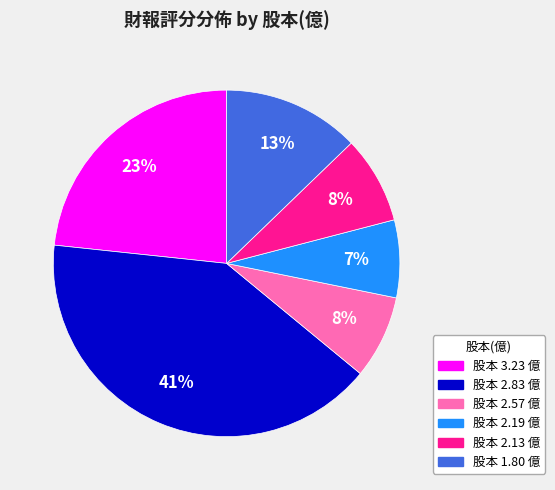

To the nearest percent, what is the average slice percentage?

17%